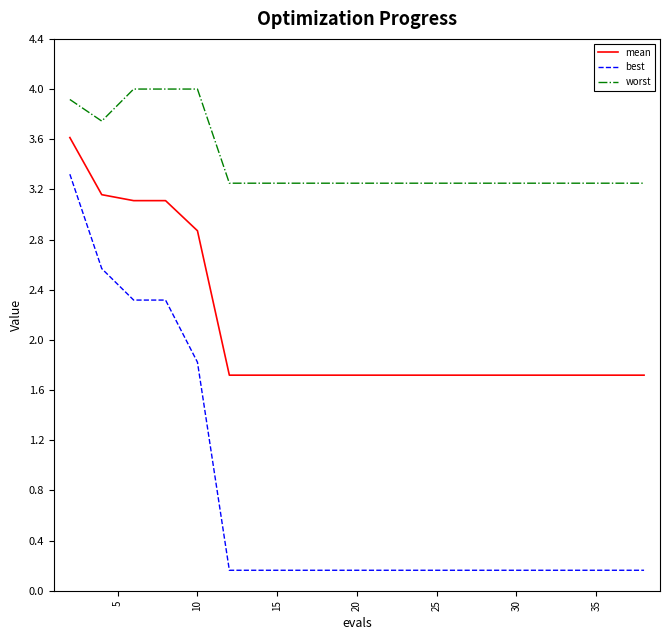

Rank the series by their maximum value, from lowest to highest.

best, mean, worst